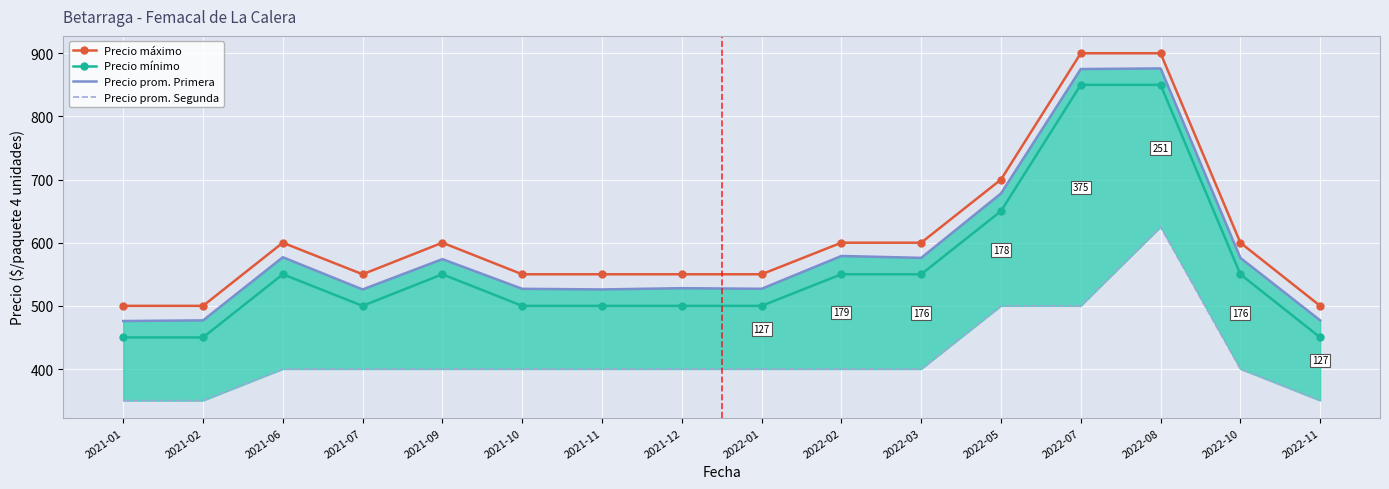

At 2022-03, list the series in order from largest to smallest.

Precio máximo, Precio prom. Primera, Precio mínimo, Precio prom. Segunda